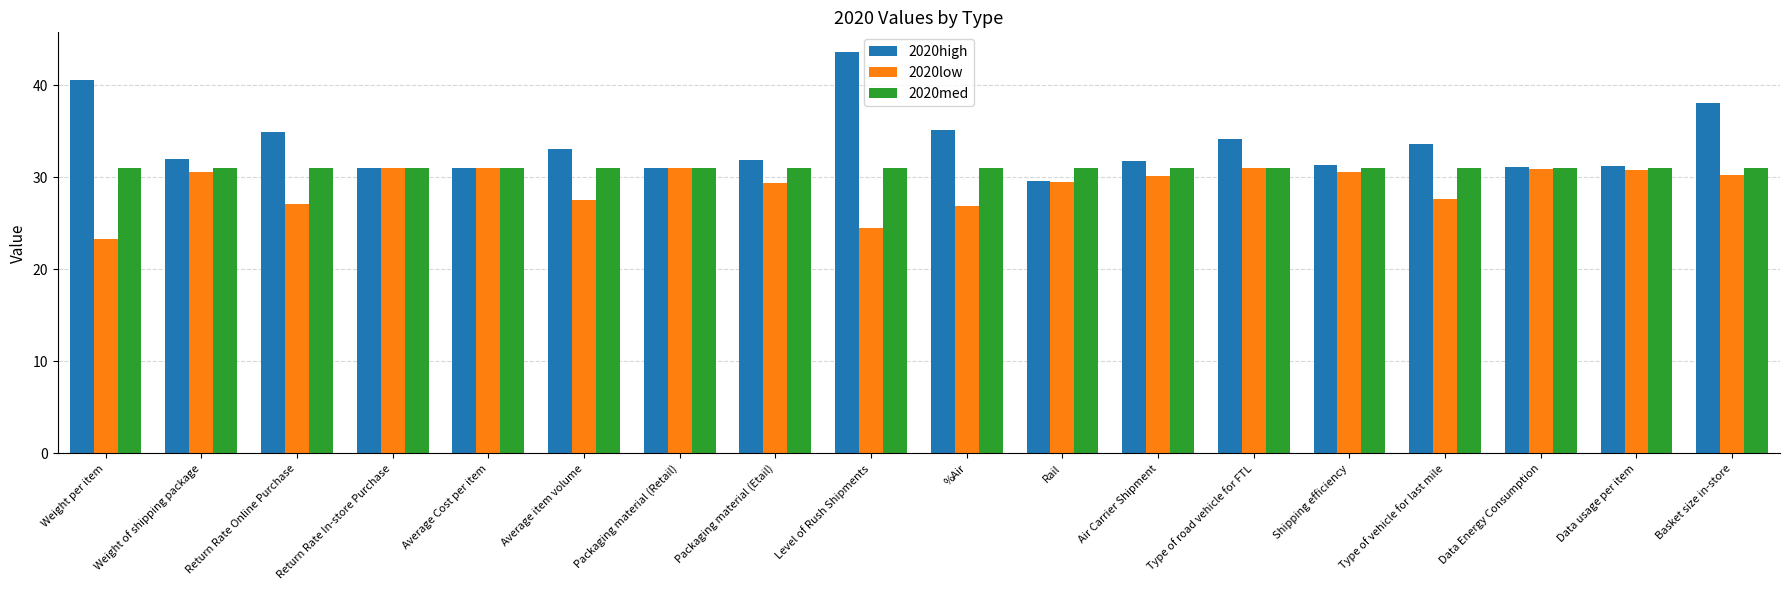

What is the difference between the highest and lowest values at %Air?

8.2